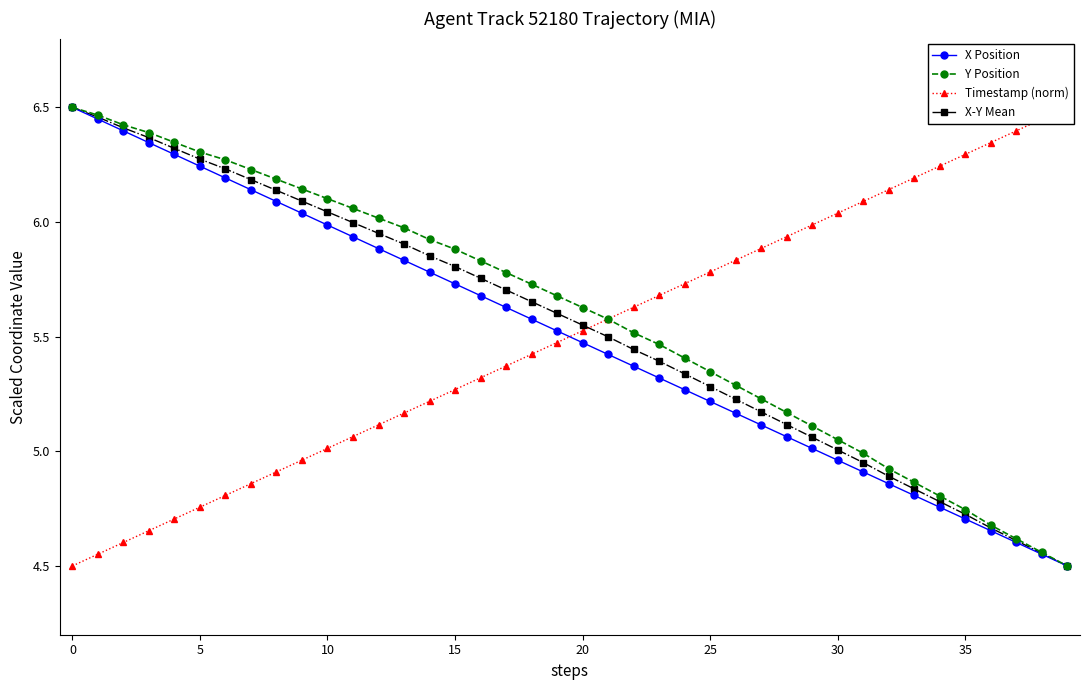

How many distinct data groups are displayed?

4